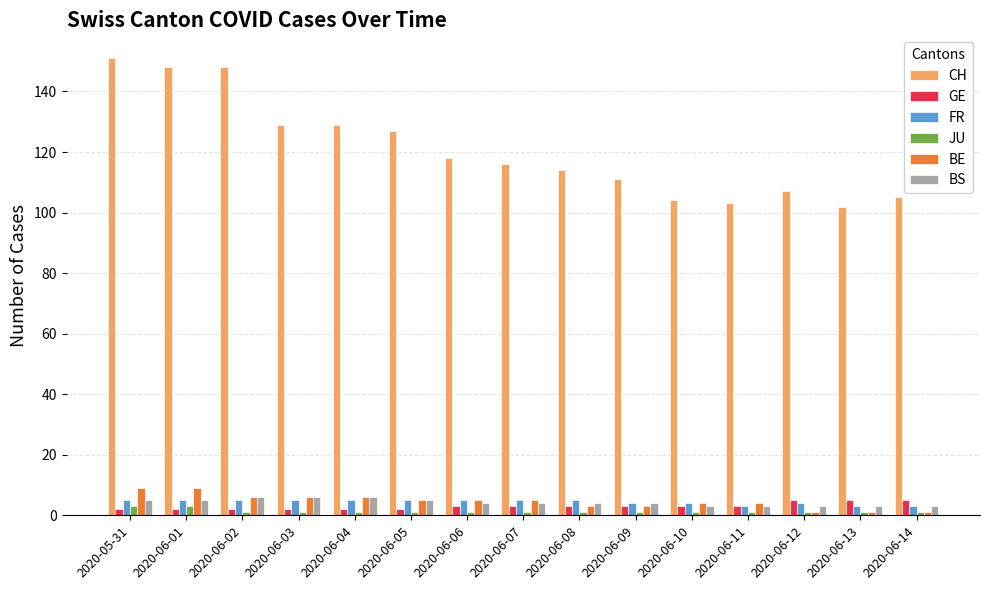

What is the greatest value displayed?

151